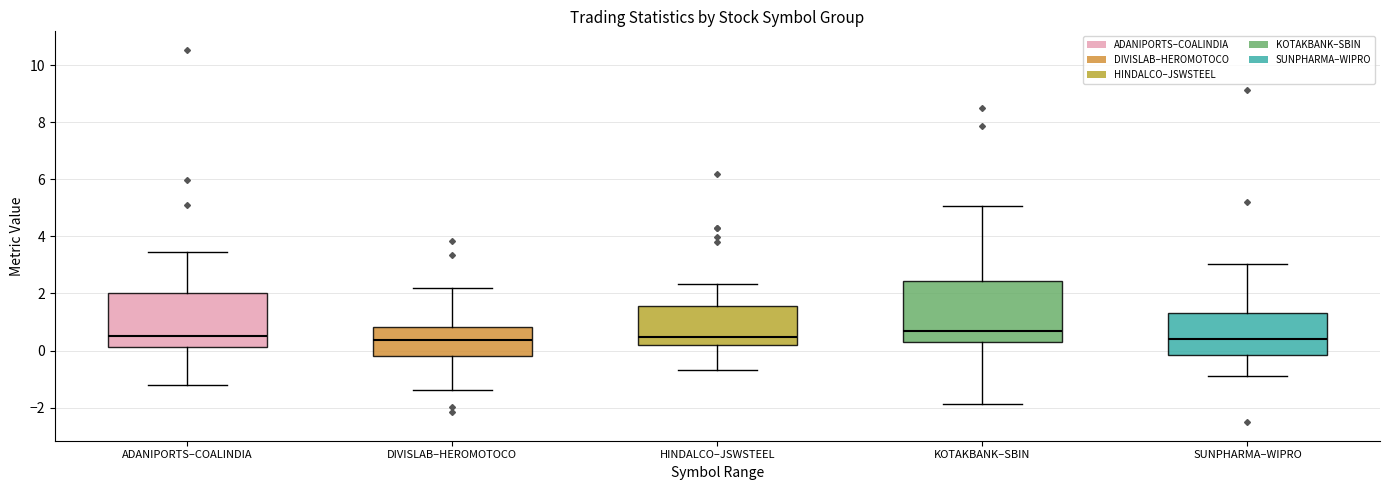

Where does the median line of the box for HINDALCO–JSWSTEEL sit on the y-axis? The values are not printed on the chart, so give them approximately, as read against the axis.

0.4